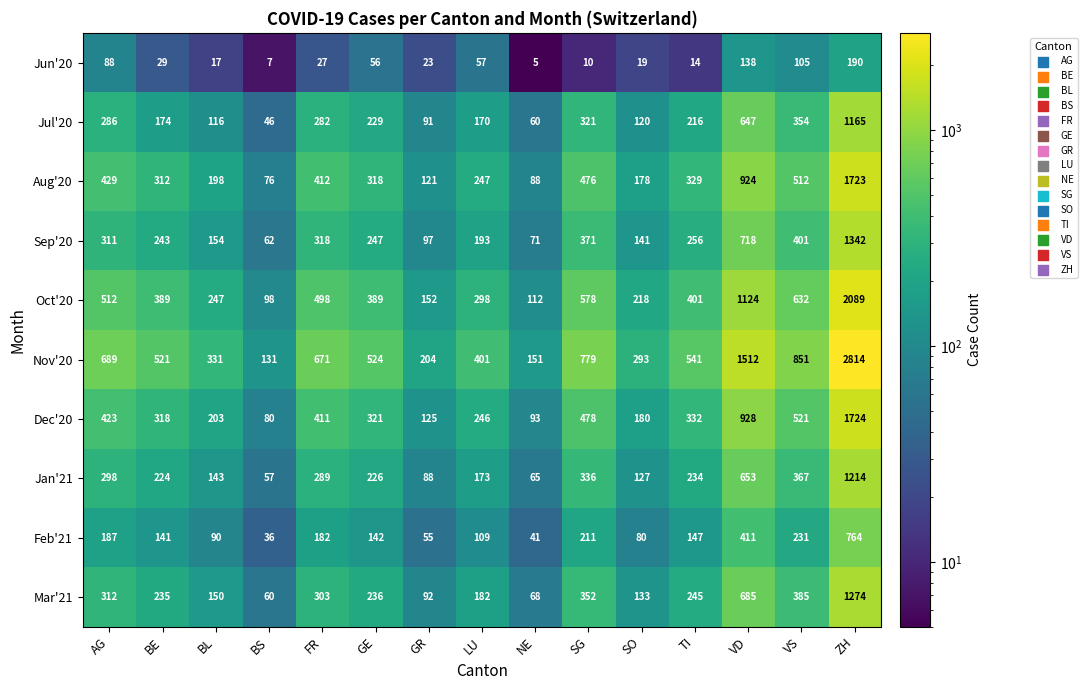

Between BE and ZH, which series saw the biggest shift?

Nov'20